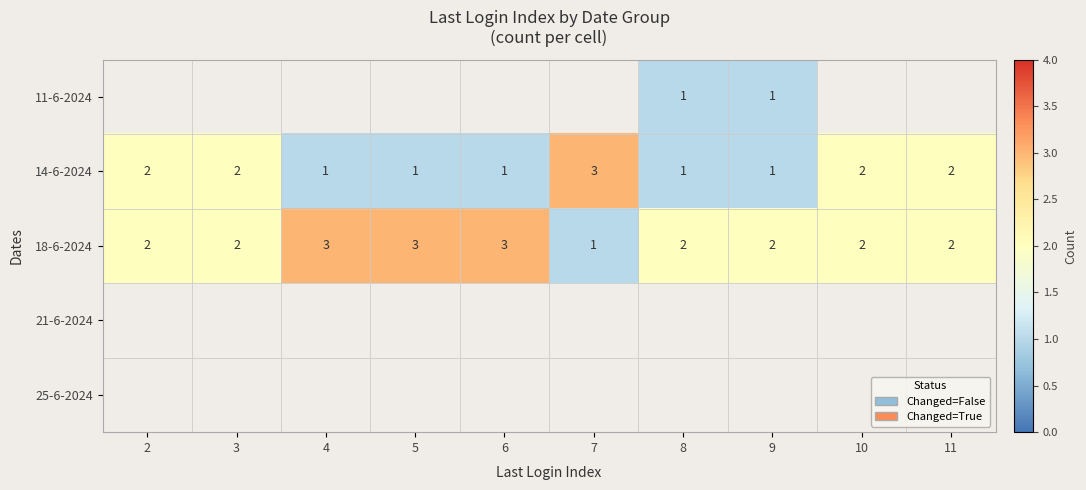

What is the minimum value shown in the chart?

1.0